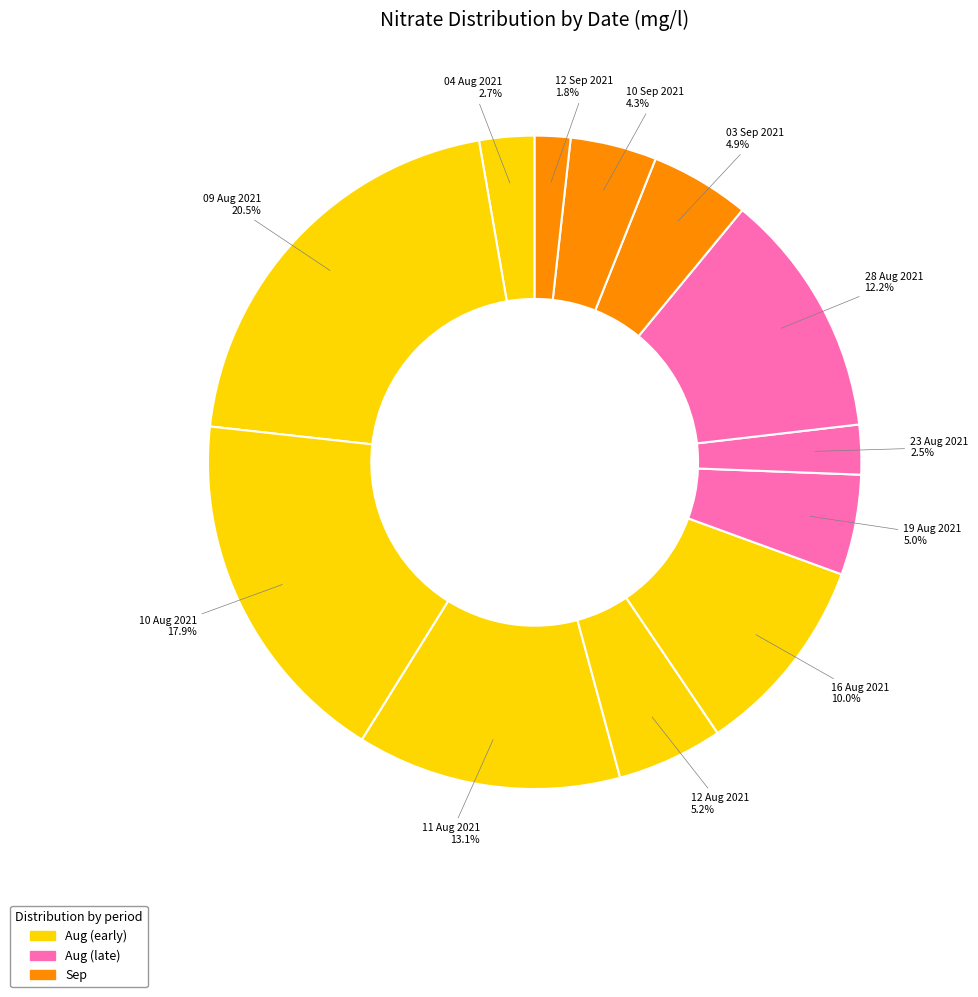

Rank the categories by value from highest to lowest.

09 Aug 2021, 10 Aug 2021, 11 Aug 2021, 28 Aug 2021, 16 Aug 2021, 12 Aug 2021, 19 Aug 2021, 03 Sep 2021, 10 Sep 2021, 04 Aug 2021, 23 Aug 2021, 12 Sep 2021